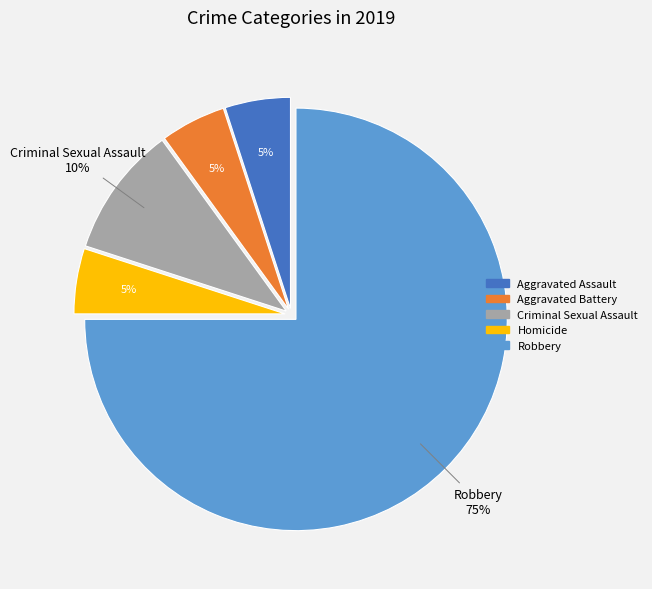

To the nearest percent, what is the difference between the Aggravated Assault and Robbery slice percentages?

70%